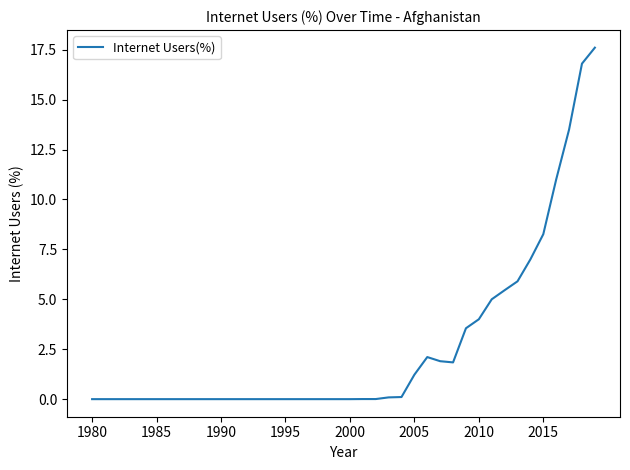

What is the difference between the maximum and minimum values?

17.6